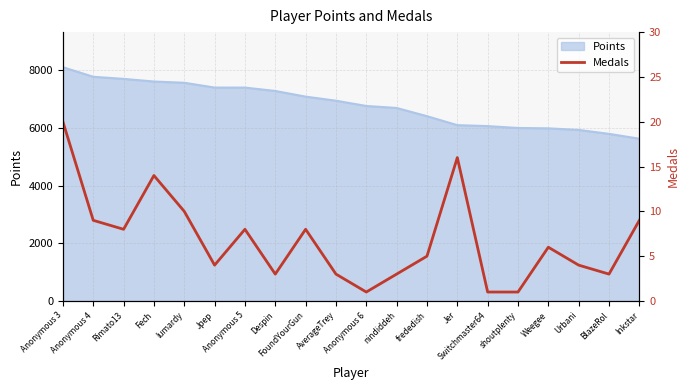

Count the number of categories in the chart.

20